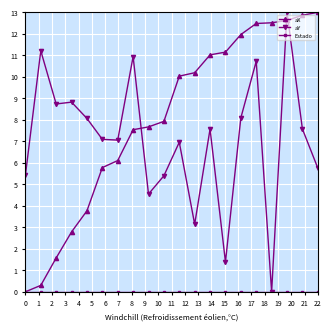

At how many categories does at least one series exceed 5?

20